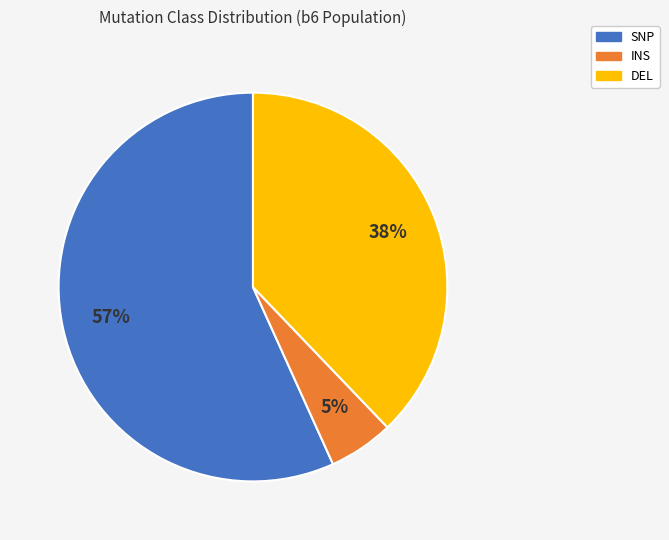

Is the sum of DEL and SNP greater than half?

Yes